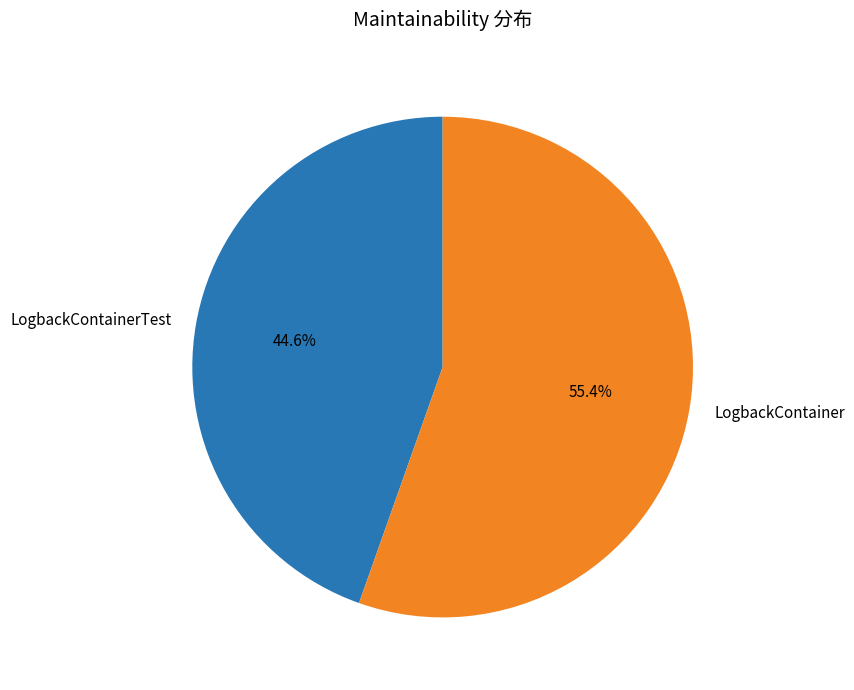

The LogbackContainer slice represents 55% of the pie. True or false?

True